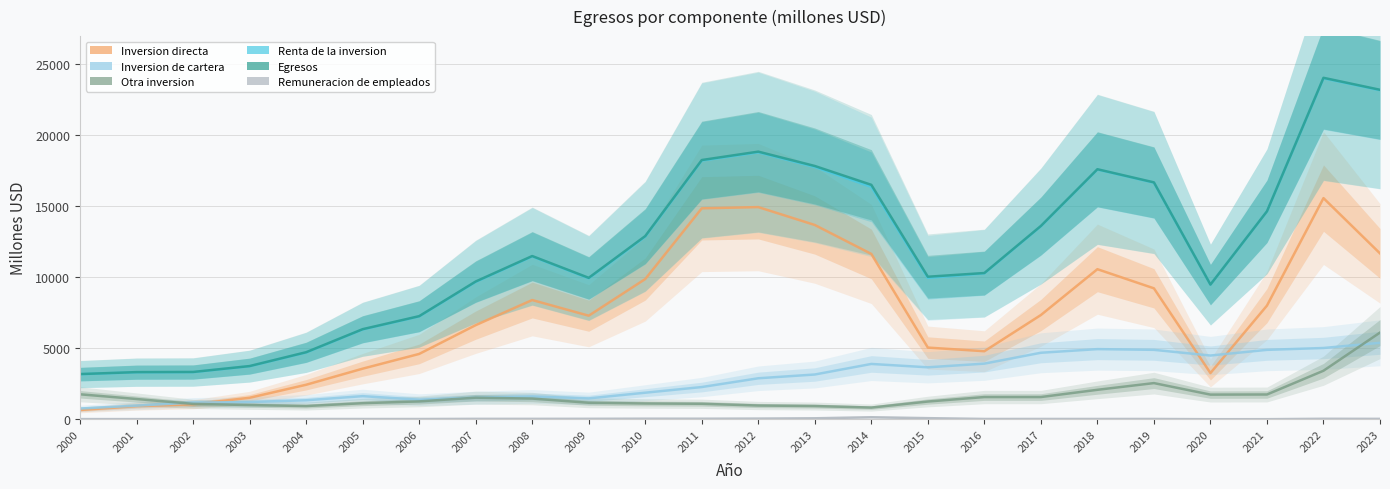

What is the spread (max minus min) of values at 2008?

11473.1